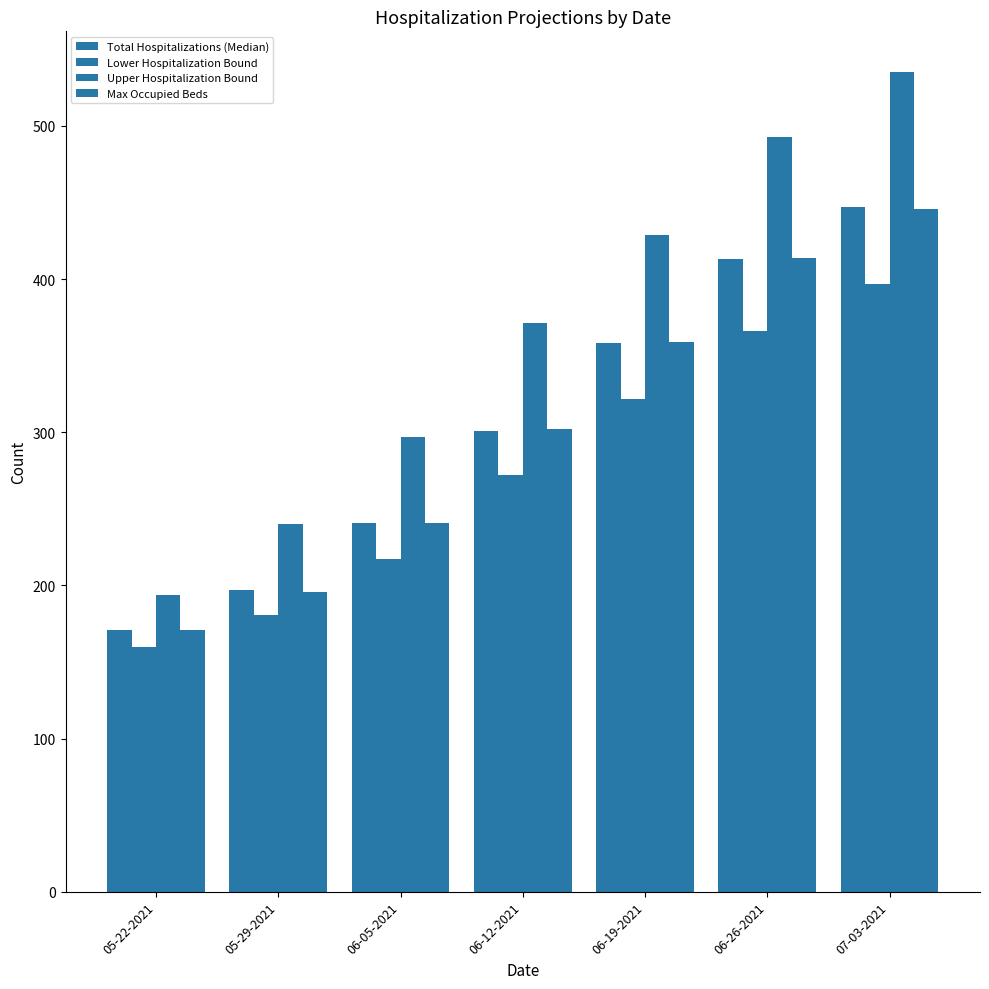

How many groups of bars are there?

7